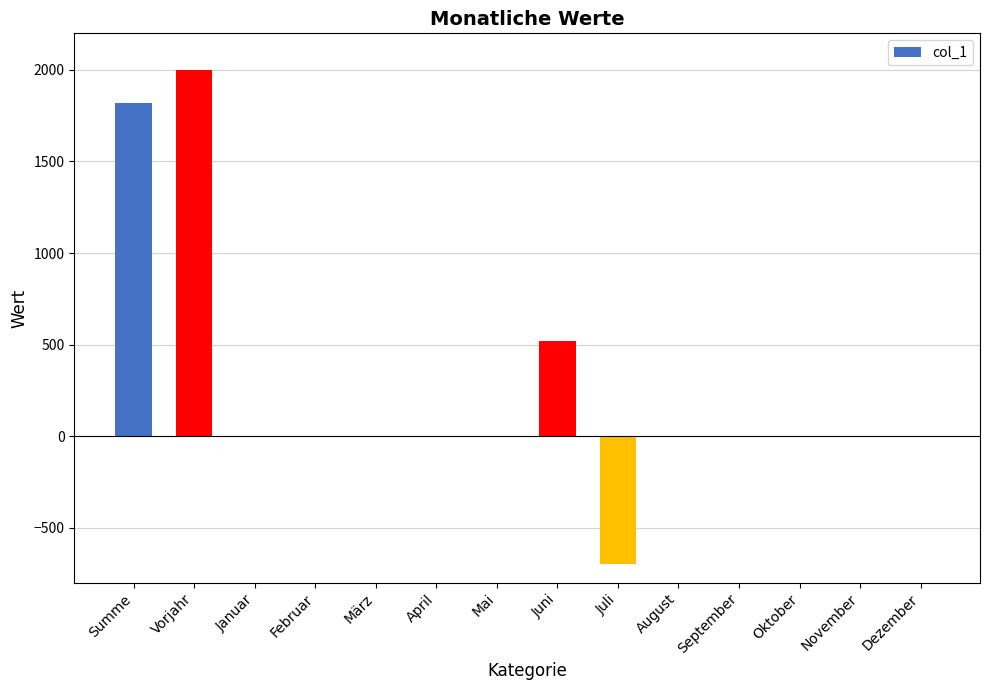

Which label corresponds to the largest value in the chart?

Vorjahr